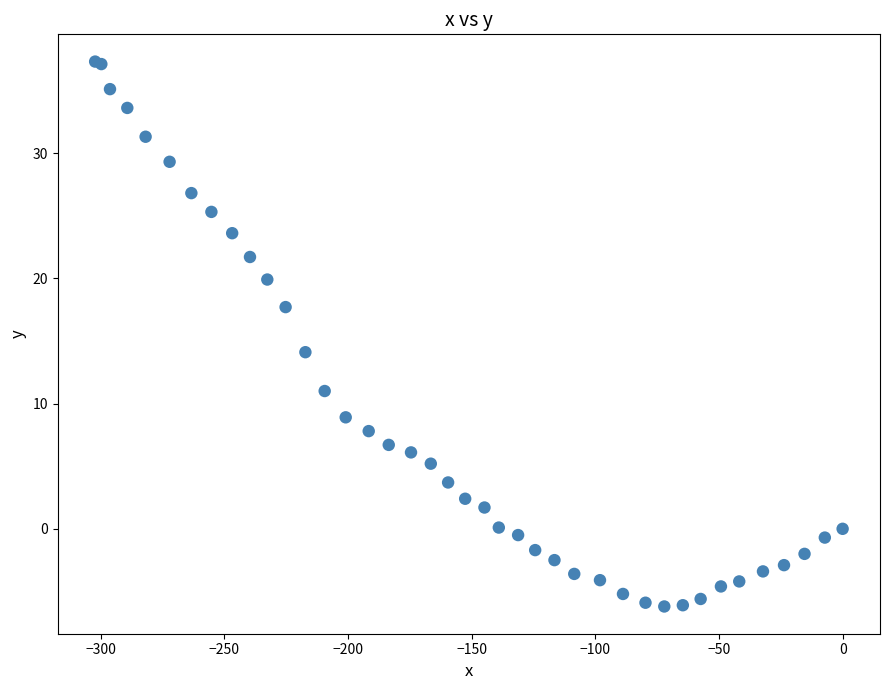

What Y value in the scatter plot is closest to 15?

14.1